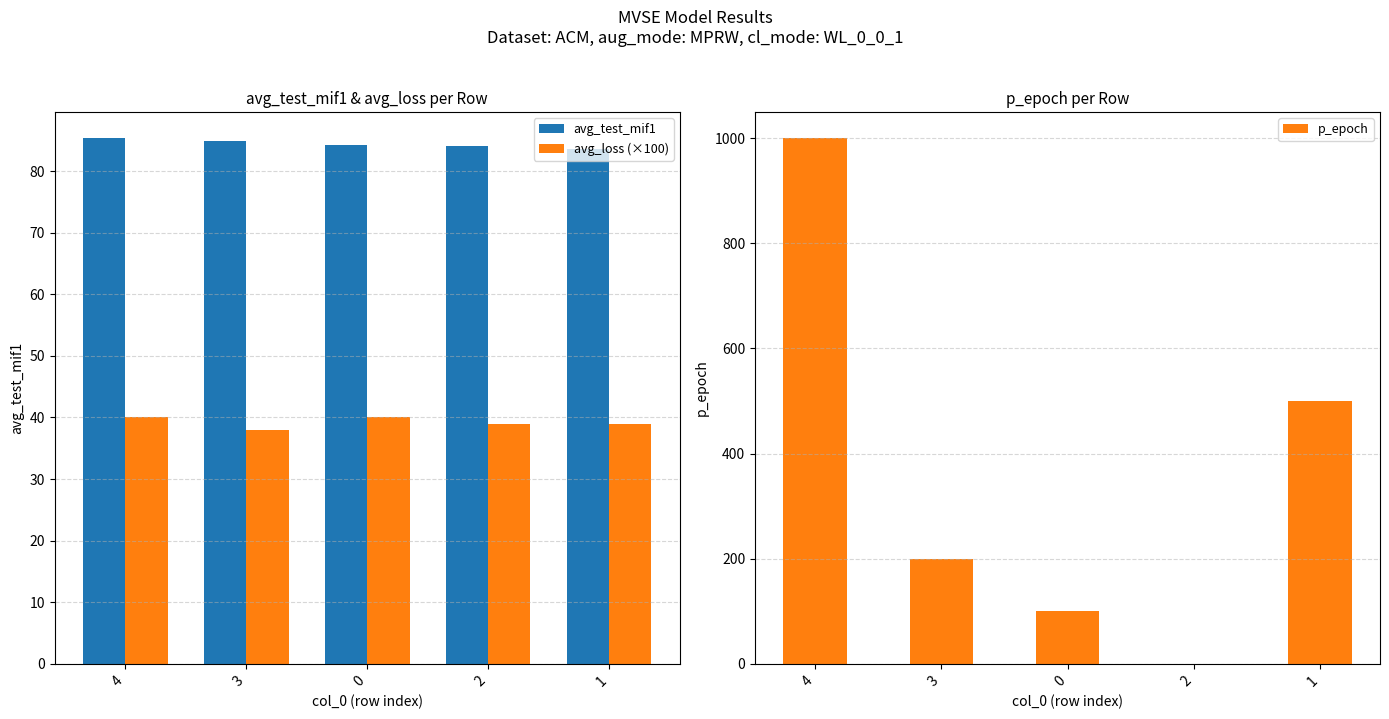

True or false: avg_loss (×100) has a value of 71.6 at 0.

False